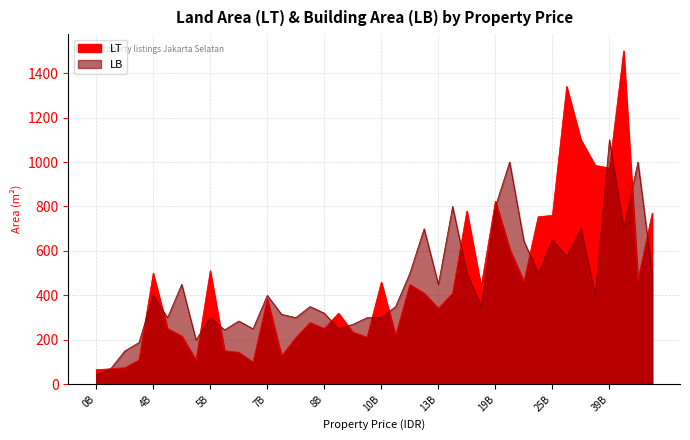

Does the chart have visible grid lines?

Yes